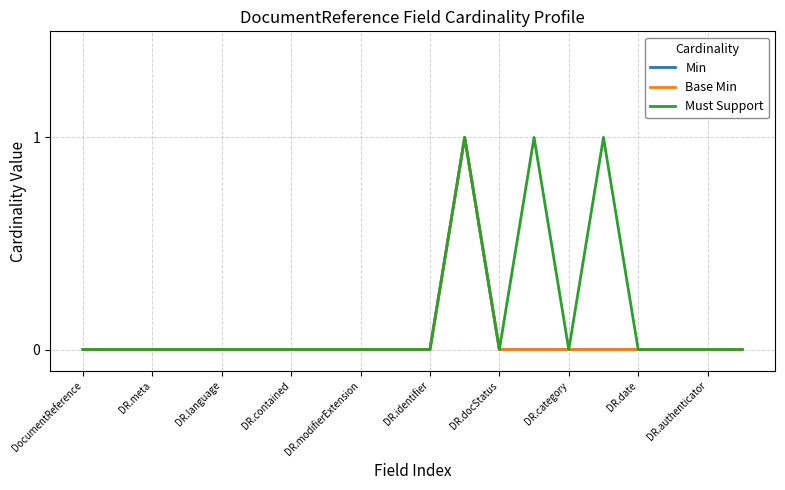

Is this an area chart (filled region under the line)?

No